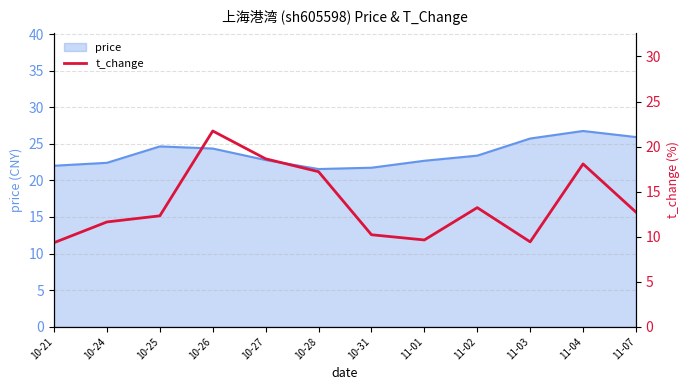

How many values exceed 12?

7